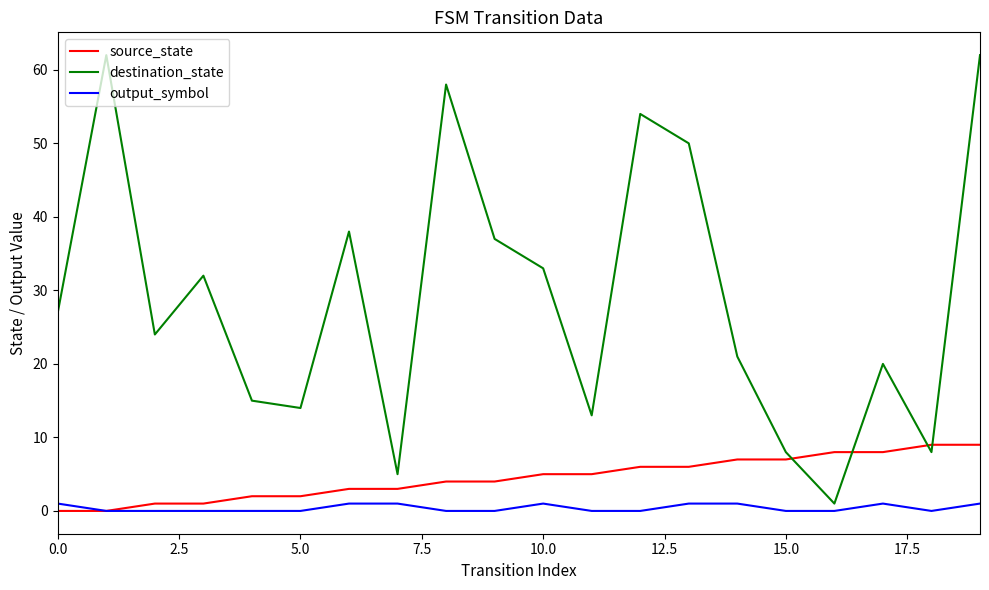

Which series has the largest range (max minus min)?

destination_state